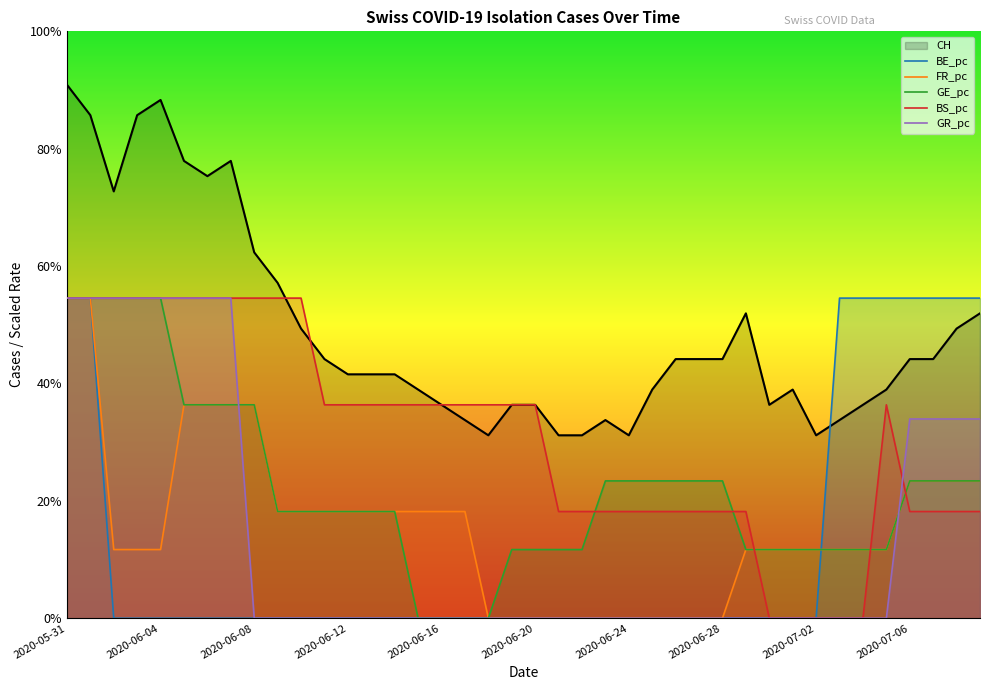

What is the sum of all BS_pc values?

476.0